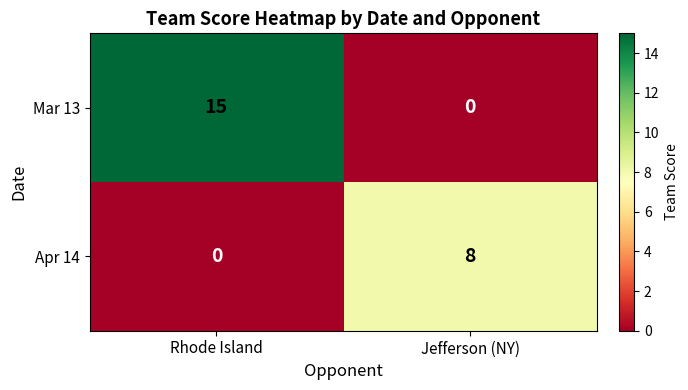

Where is Mar 13 nearest to the value 7?

Jefferson (NY)